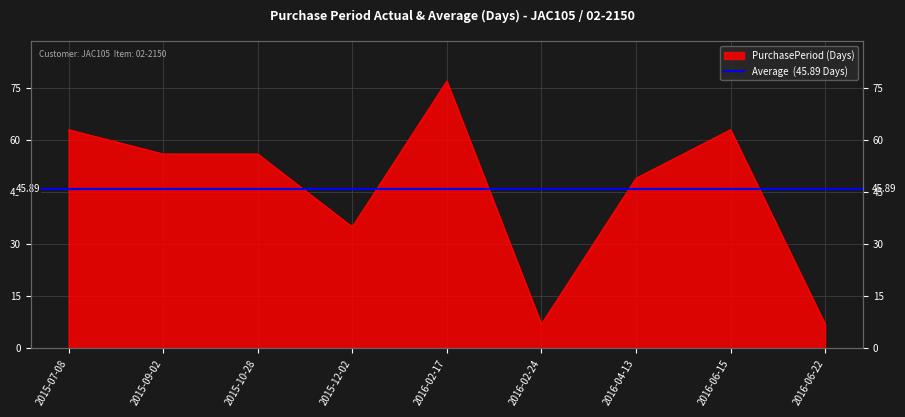

What is the difference between the values at 2015-10-28 and 2016-06-22?

49